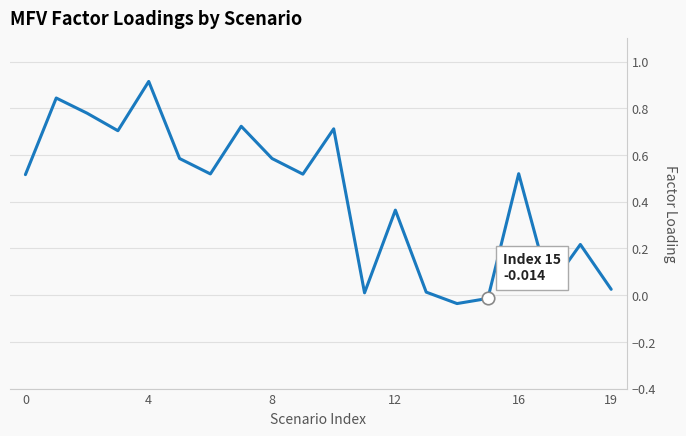

Which label corresponds to the smallest value in the chart?

14